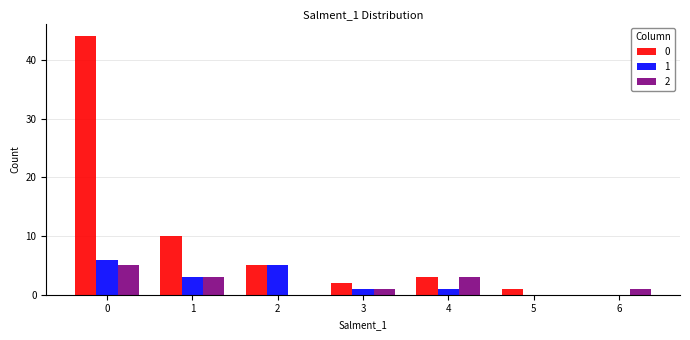

The value of 1 at 6 is 0. True or false?

True